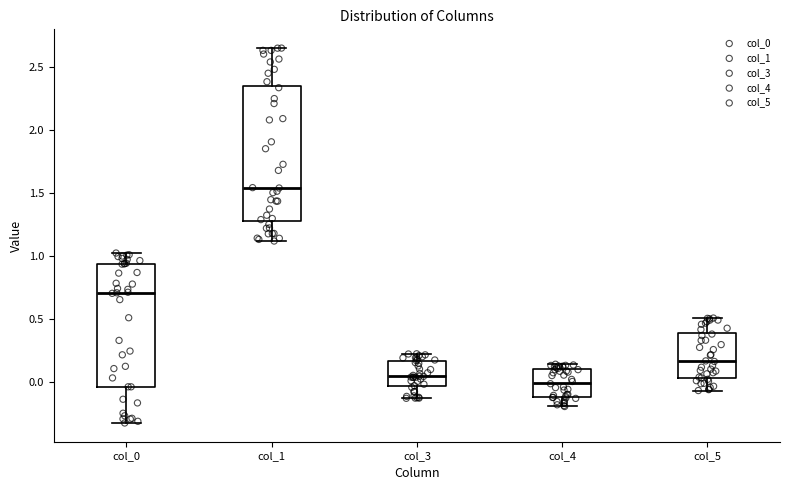

Comparing the boxes themselves (not the whiskers), which one is the tallest?

col_1